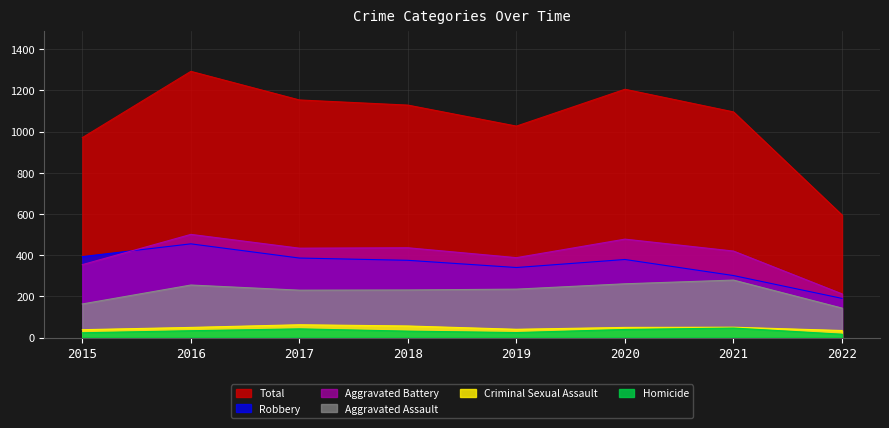

How many data points does each series have?

8